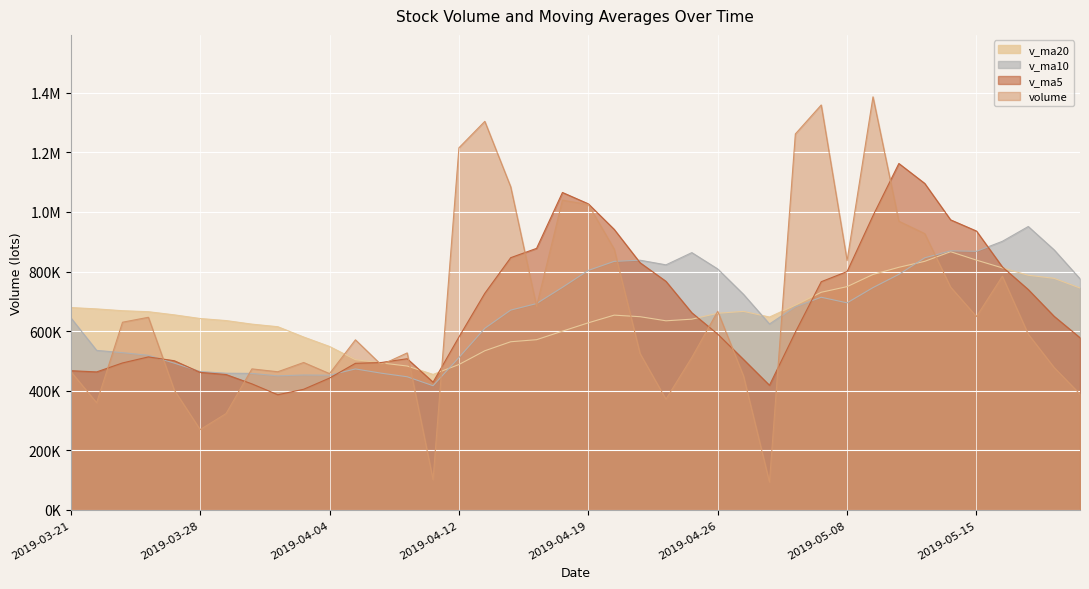

Where is the first local minimum for v_ma20?

2019-04-11